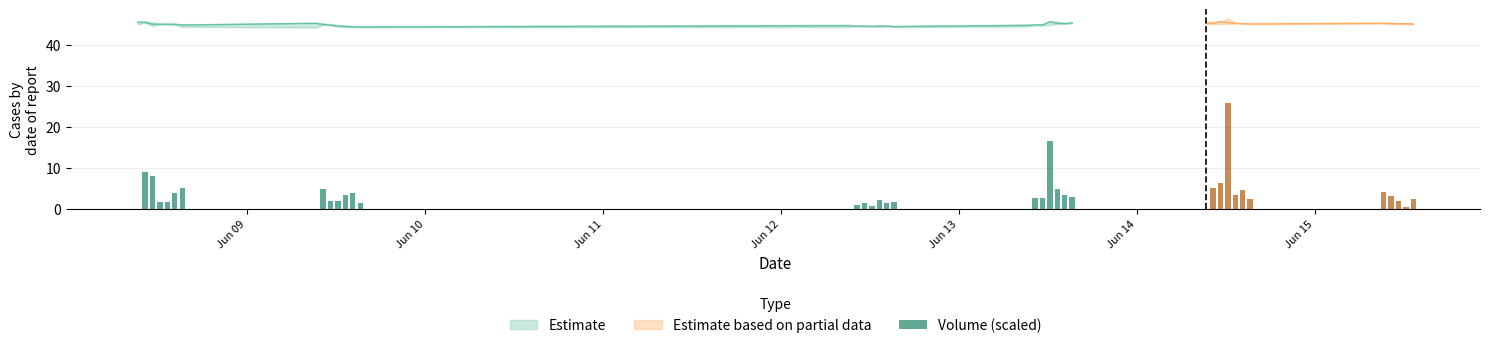

Reading left to right, what are all the values shown in this chart?

0.0	8.9	7.9	1.6	1.7	3.8	5.1	0.0	4.8	1.9	2.0	3.3	3.9	1.4	0.0	0.9	1.5	0.7	2.2	1.4	1.5	0.0	2.5	2.6	16.5	4.8	3.3	2.7	0.0	5.1	6.2	25.8	3.3	4.5	2.3	4.0	3.2	1.8	0.5	2.4